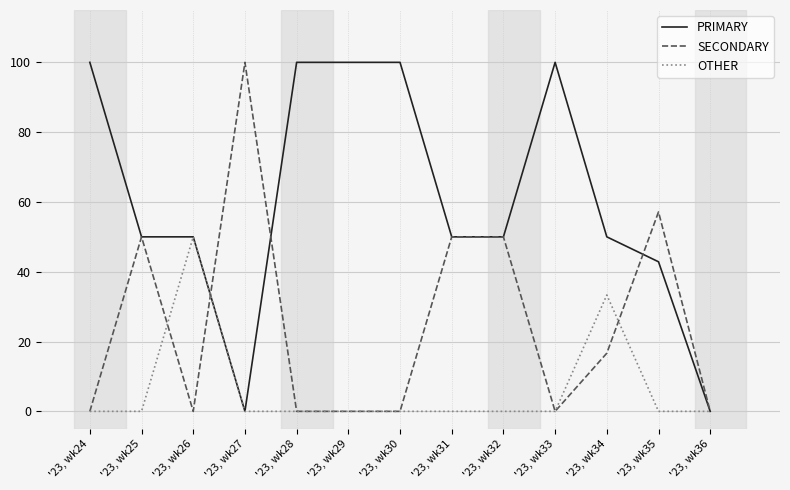

Reading left to right, what are all the values shown in this chart?

PRIMARY: '23, wk24=100.0	'23, wk25=50.0	'23, wk26=50.0	'23, wk27=0.0	'23, wk28=100.0	'23, wk29=100.0	'23, wk30=100.0	'23, wk31=50.0	'23, wk32=50.0	'23, wk33=100.0	'23, wk34=50.0	'23, wk35=42.9	'23, wk36=0.0
SECONDARY: '23, wk24=0.0	'23, wk25=50.0	'23, wk26=0.0	'23, wk27=100.0	'23, wk28=0.0	'23, wk29=0.0	'23, wk30=0.0	'23, wk31=50.0	'23, wk32=50.0	'23, wk33=0.0	'23, wk34=16.7	'23, wk35=57.1	'23, wk36=0.0
OTHER: '23, wk24=0.0	'23, wk25=0.0	'23, wk26=50.0	'23, wk27=0.0	'23, wk28=0.0	'23, wk29=0.0	'23, wk30=0.0	'23, wk31=0.0	'23, wk32=0.0	'23, wk33=0.0	'23, wk34=33.3	'23, wk35=0.0	'23, wk36=0.0